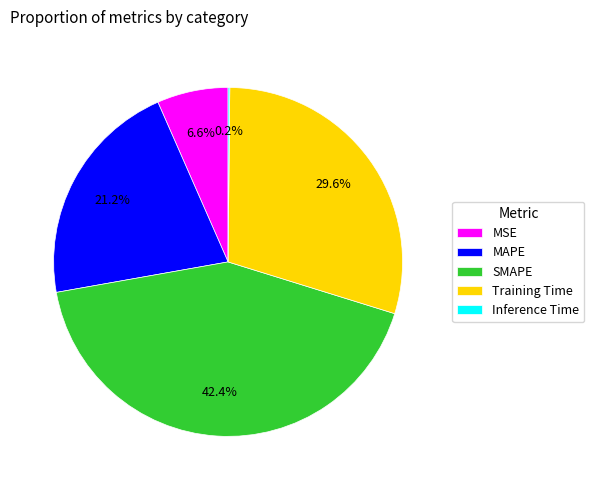

Is there a majority slice in this chart?

No